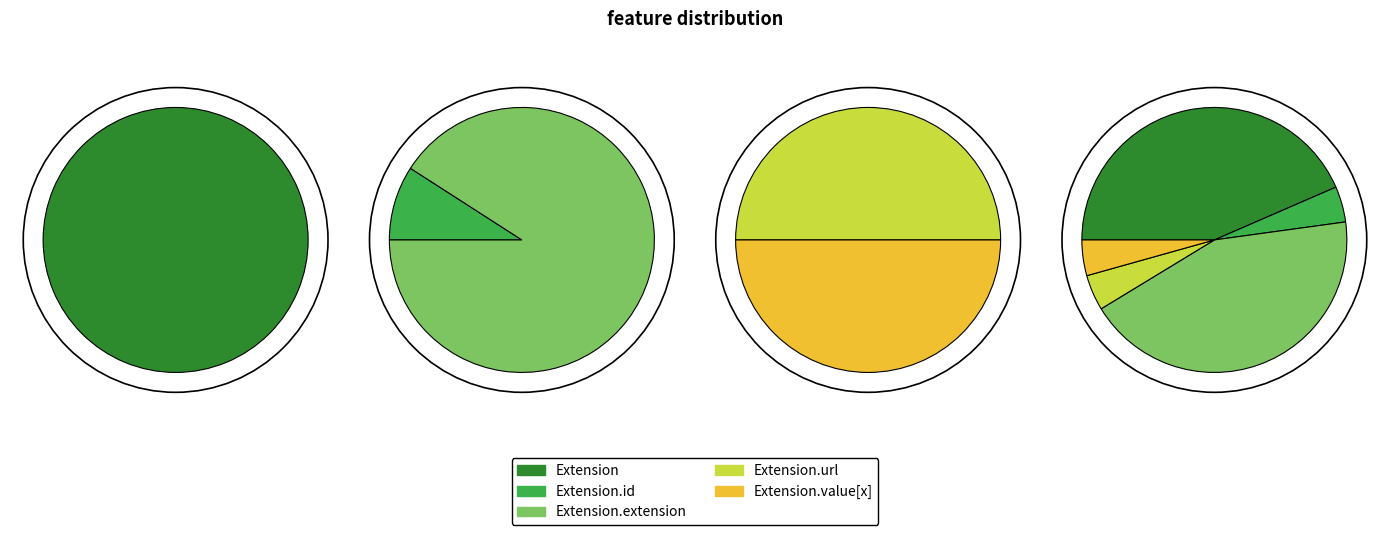

To the nearest percent, what percentage of the pie is Extension.value[x]?

50%